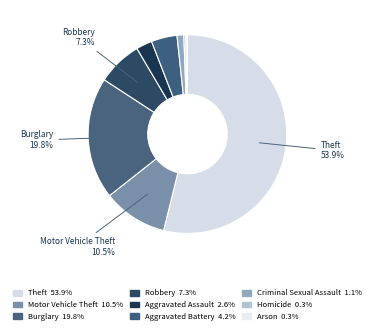

To the nearest percent, what is the average slice percentage?

11%